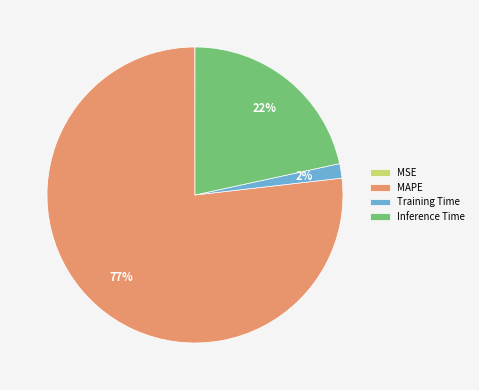

Is it true that Inference Time is 22% of the pie?

True